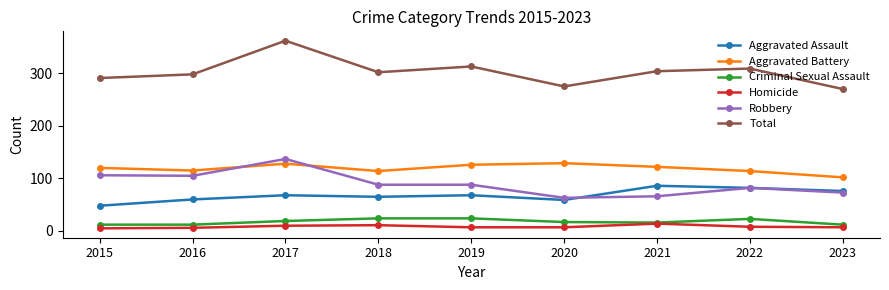

True or false: Criminal Sexual Assault has a value of 16 at 2021.

True